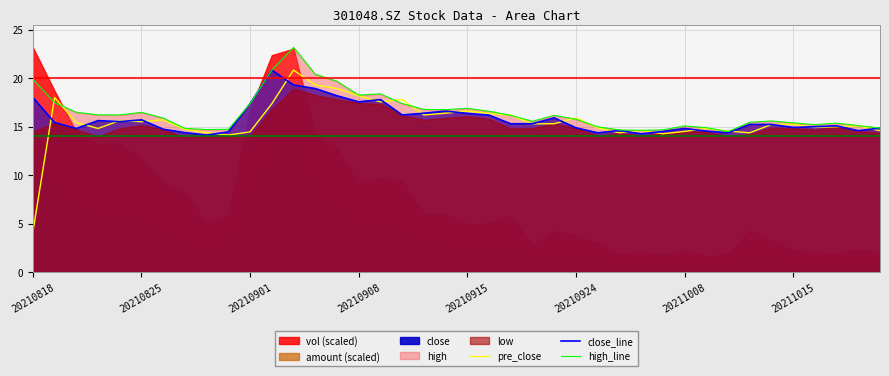

What is the approximate value of high_line at 8?

14.7